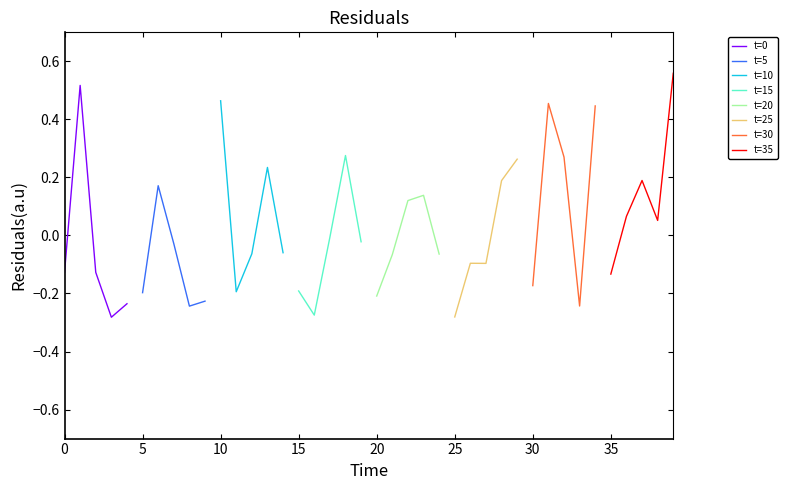

How many positive values are there?

16